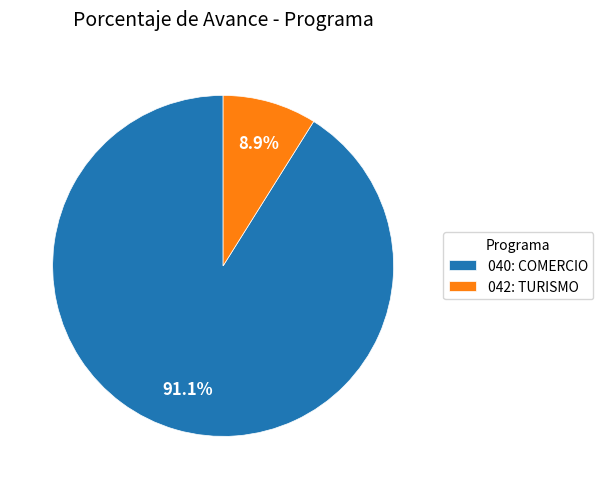

What percentage is the 042: TURISMO slice, to the nearest percent?

9%